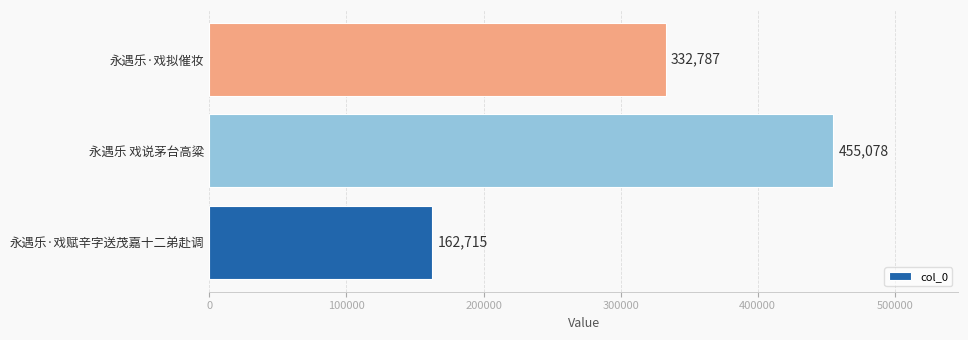

What is the smallest value displayed?

162715